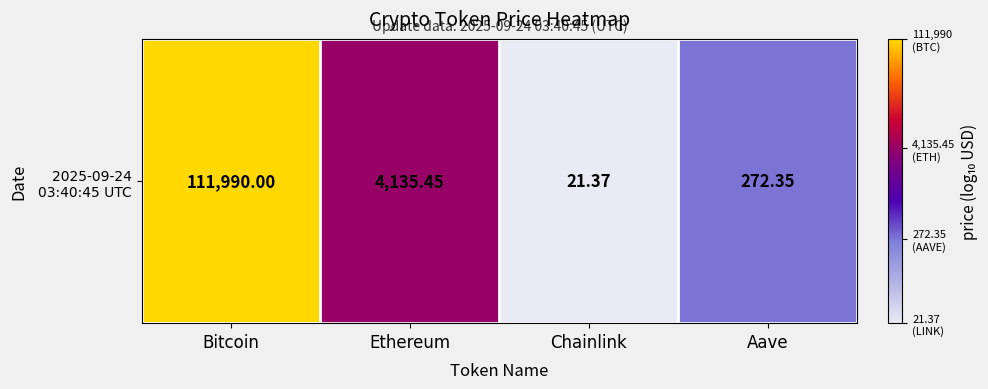

What is the sum of the values at Aave and Bitcoin?

7.5